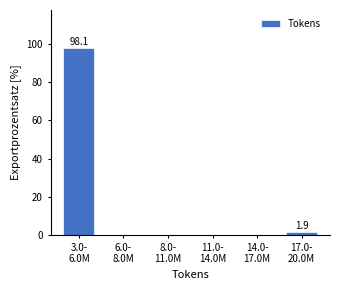

What is the greatest value displayed?

98.1